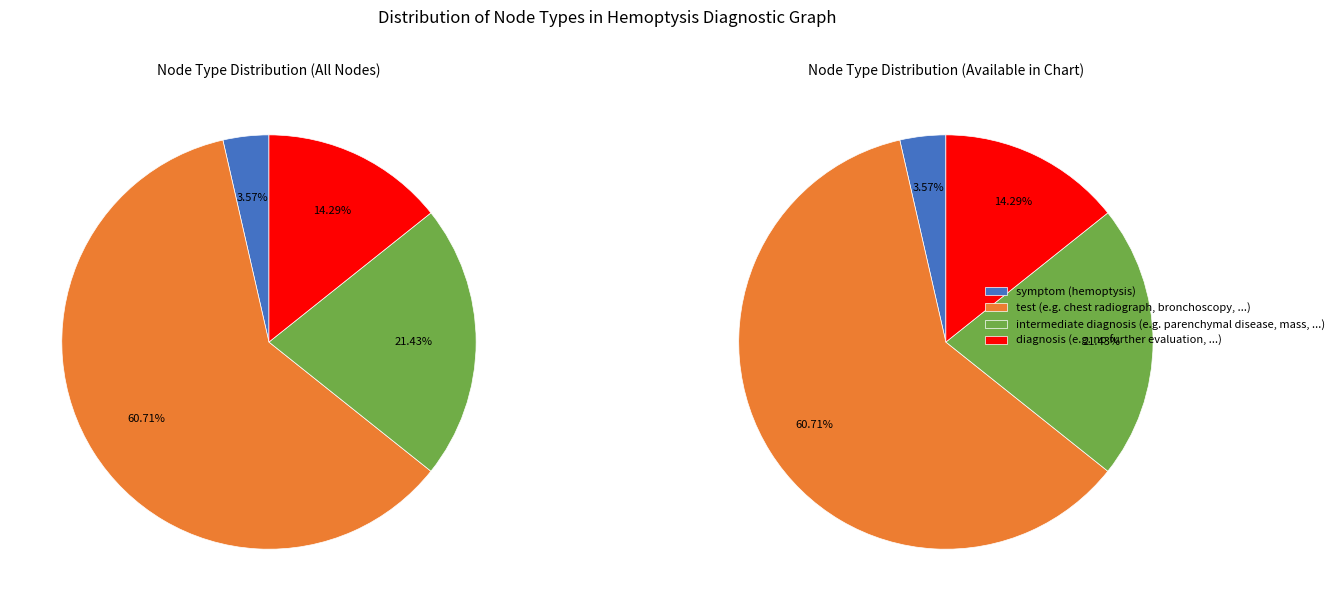

To the nearest percent, what is the combined percentage of symptom and diagnosis?

18%